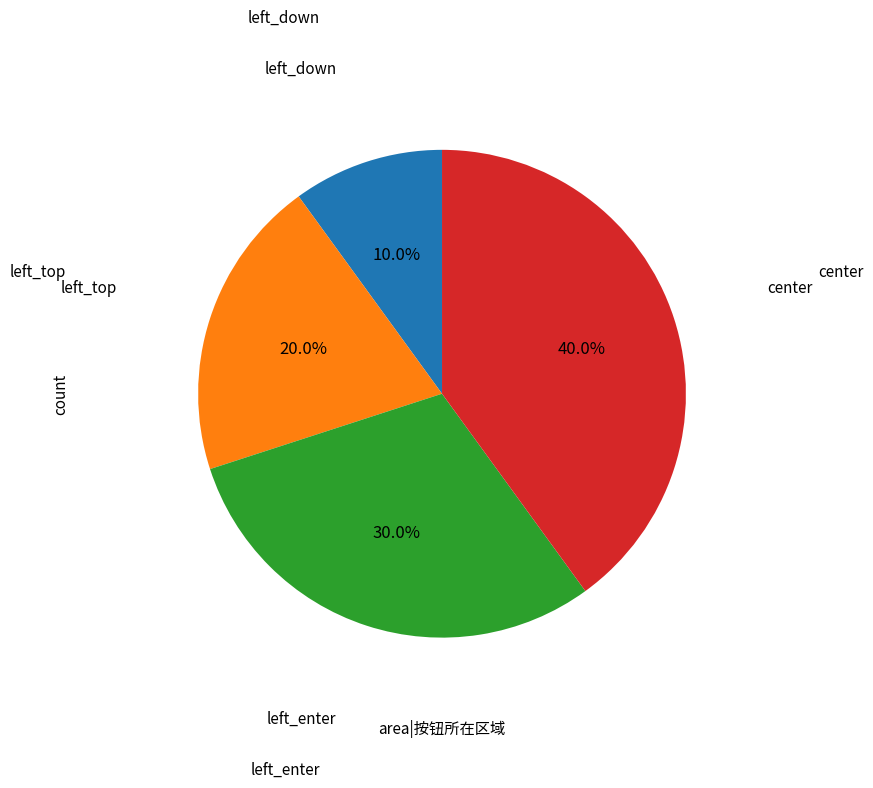

How many segments does this pie chart have?

4